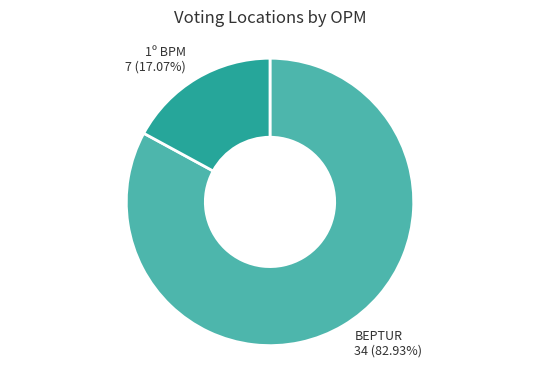

Which slice is the smallest?

1º BPM